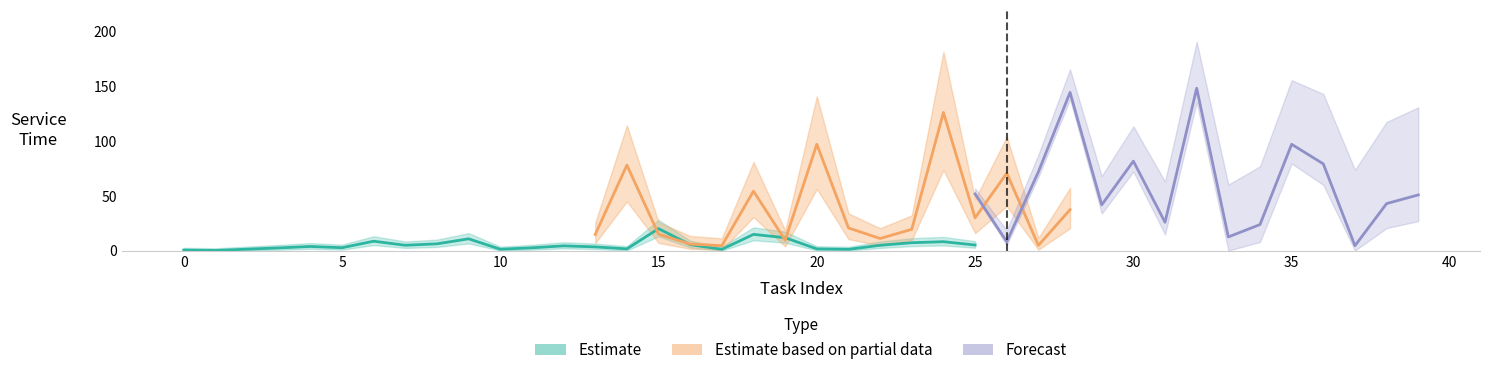

In cloud service time, how many points are lower than both neighbors (excluding endpoints)?

14